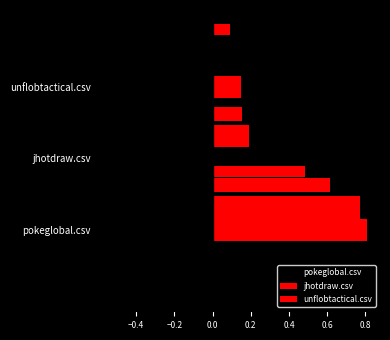

Is the value of unflobtactical.csv at pokeglobal.csv greater than the value of jhotdraw.csv at unflobtactical.csv?

Yes